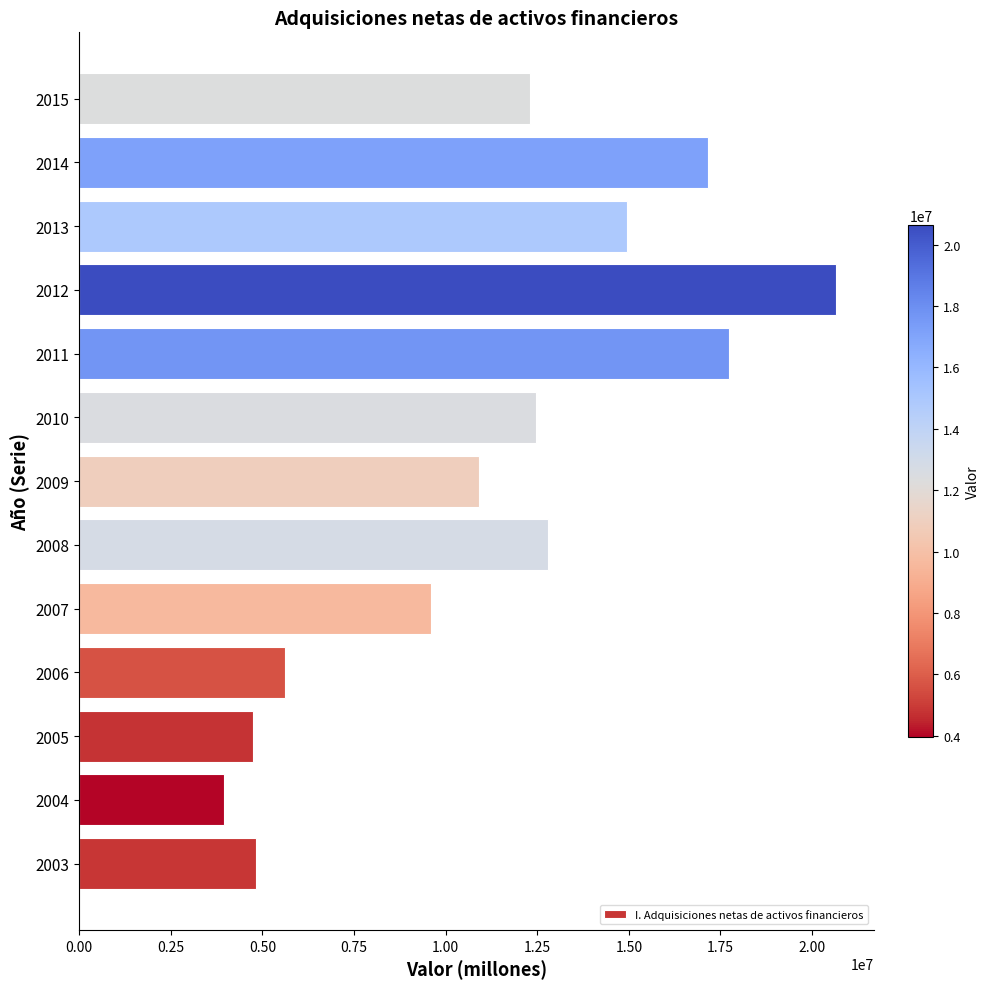

Approximately how many times larger is the value at 2006 compared to 2003?

1.2